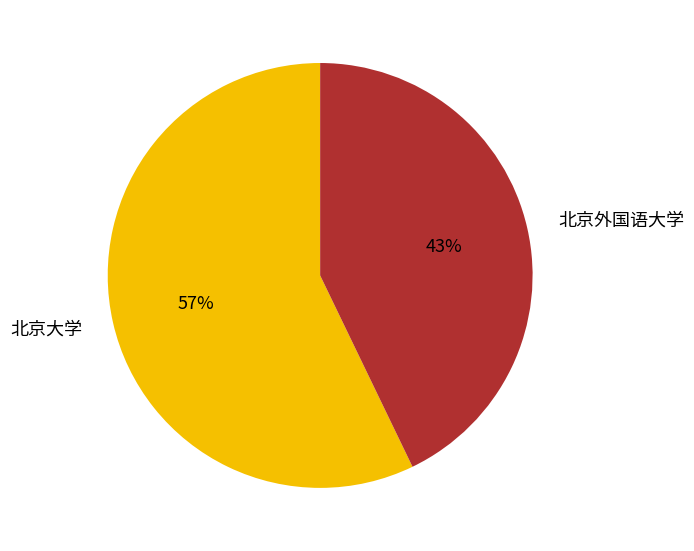

Which category accounts for the majority?

北京大学